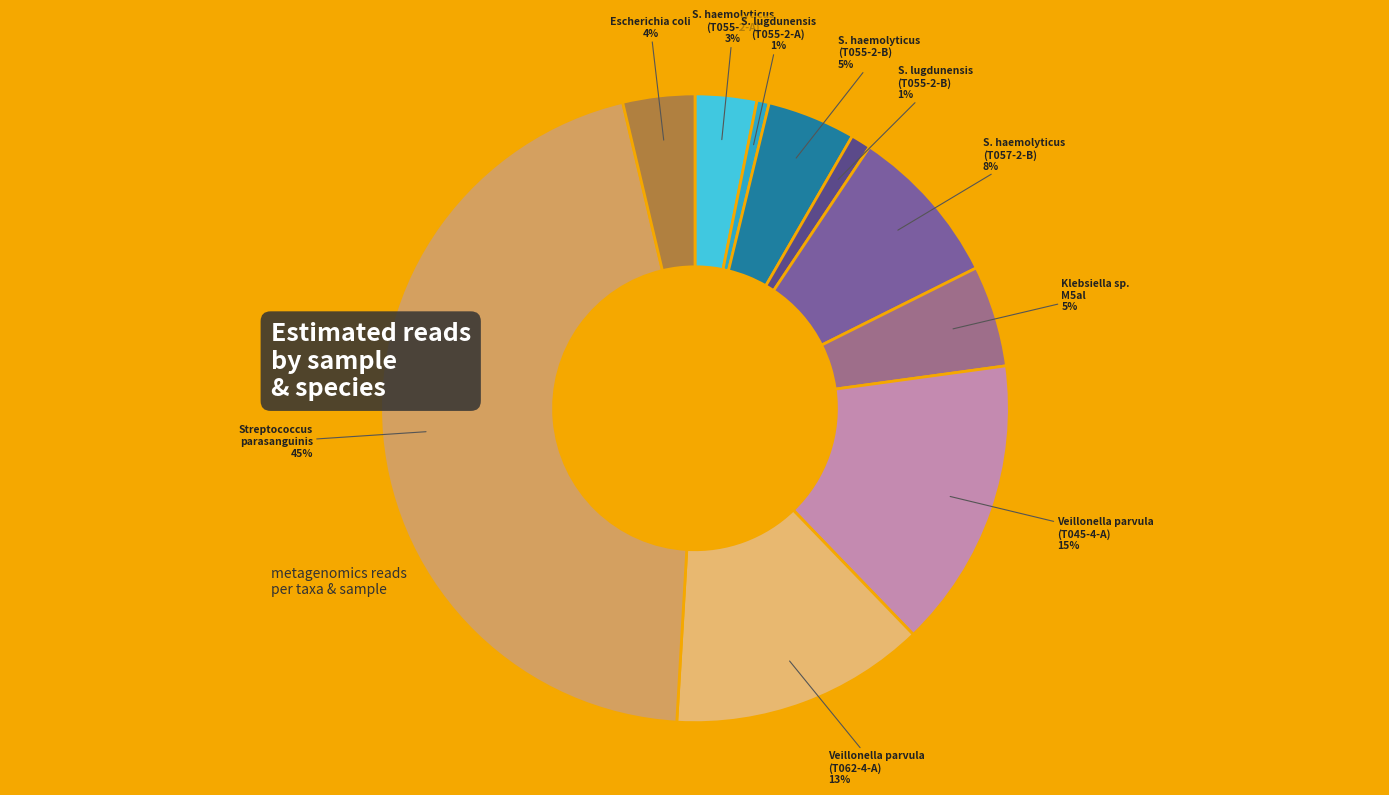

To the nearest percent, what is the average slice percentage?

10%